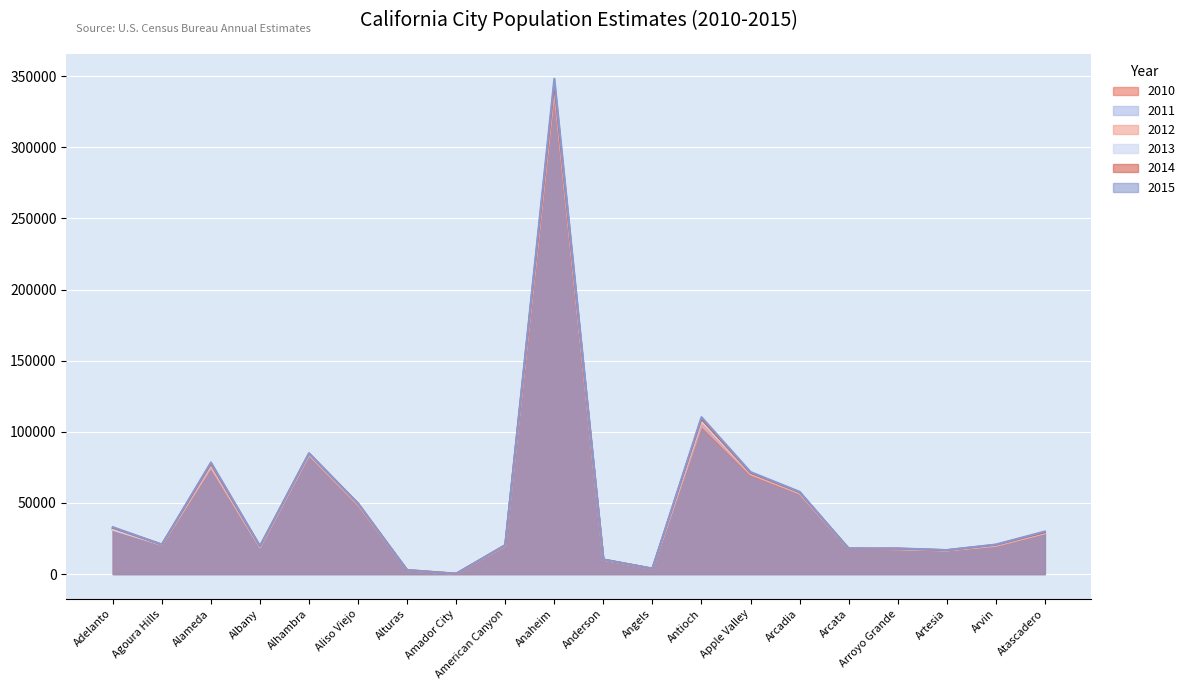

What are all the series names shown in the legend?

2010, 2011, 2012, 2013, 2014, 2015